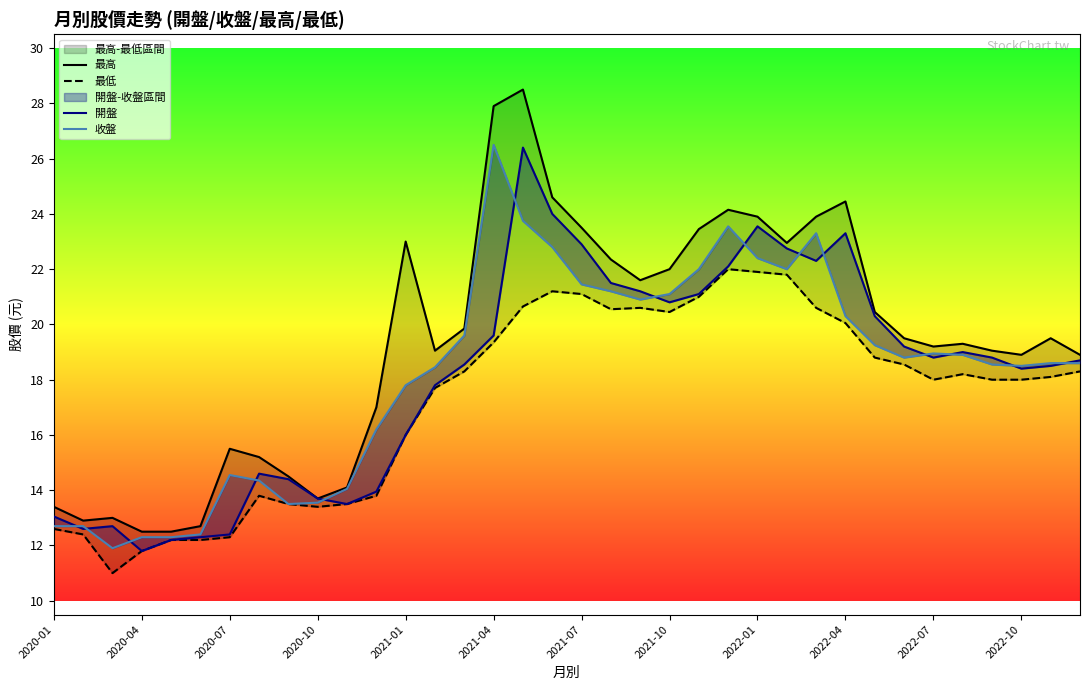

How many data points does each series have?

36